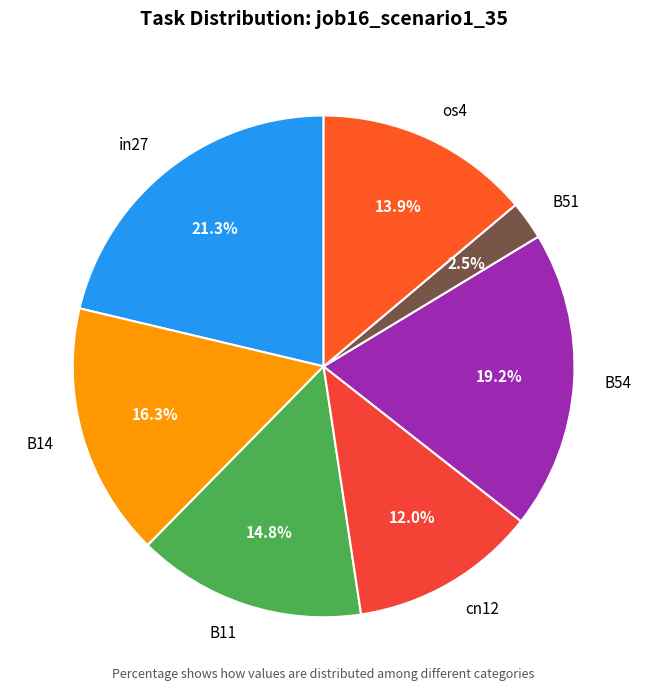

How many slices are in this pie chart?

7